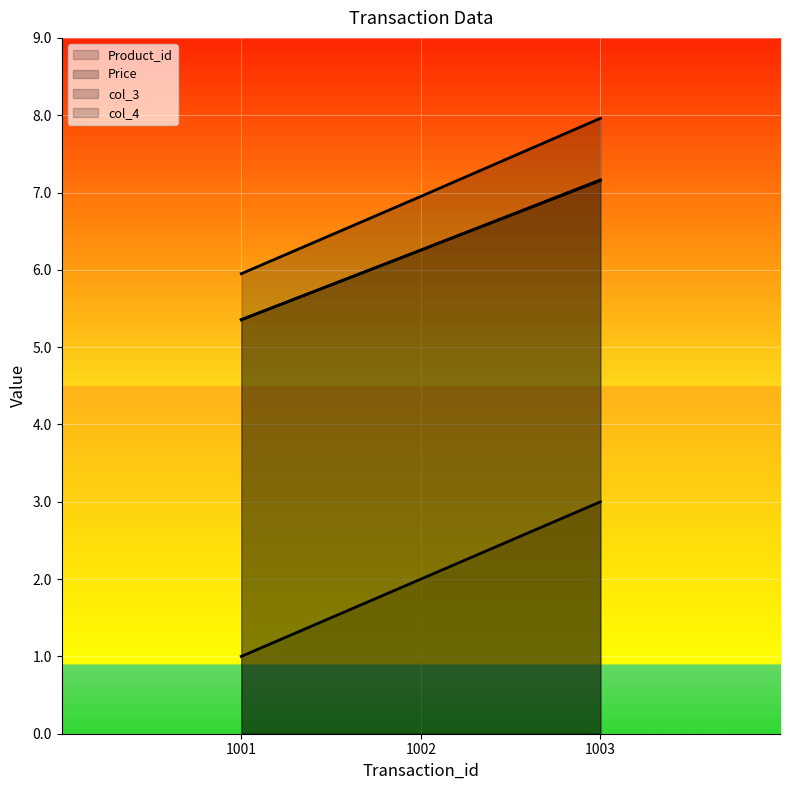

How many lines are shown in the chart?

4